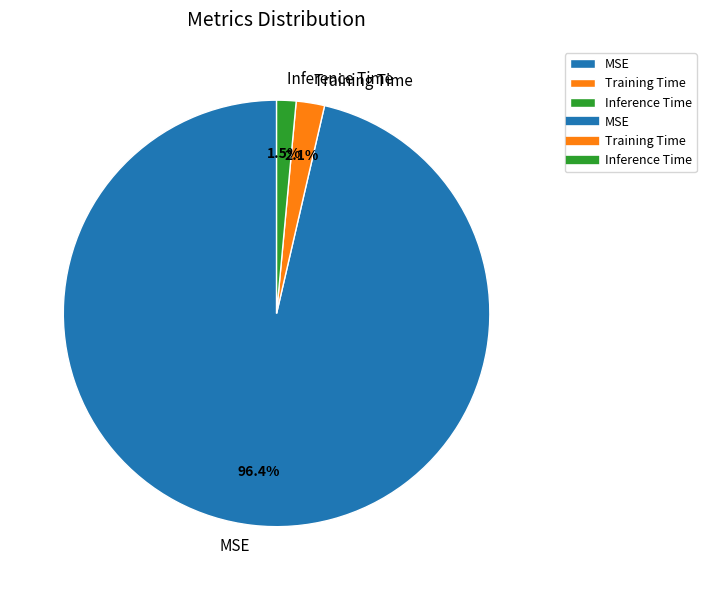

How much of the chart is everything except Training Time?

97.9%